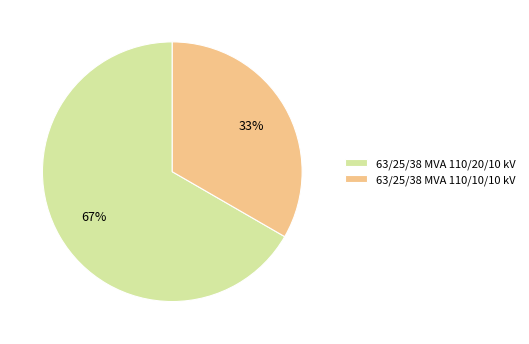

Combined, do 63/25/38 MVA 110/10/10 kV and 63/25/38 MVA 110/20/10 kV account for over 50%?

Yes